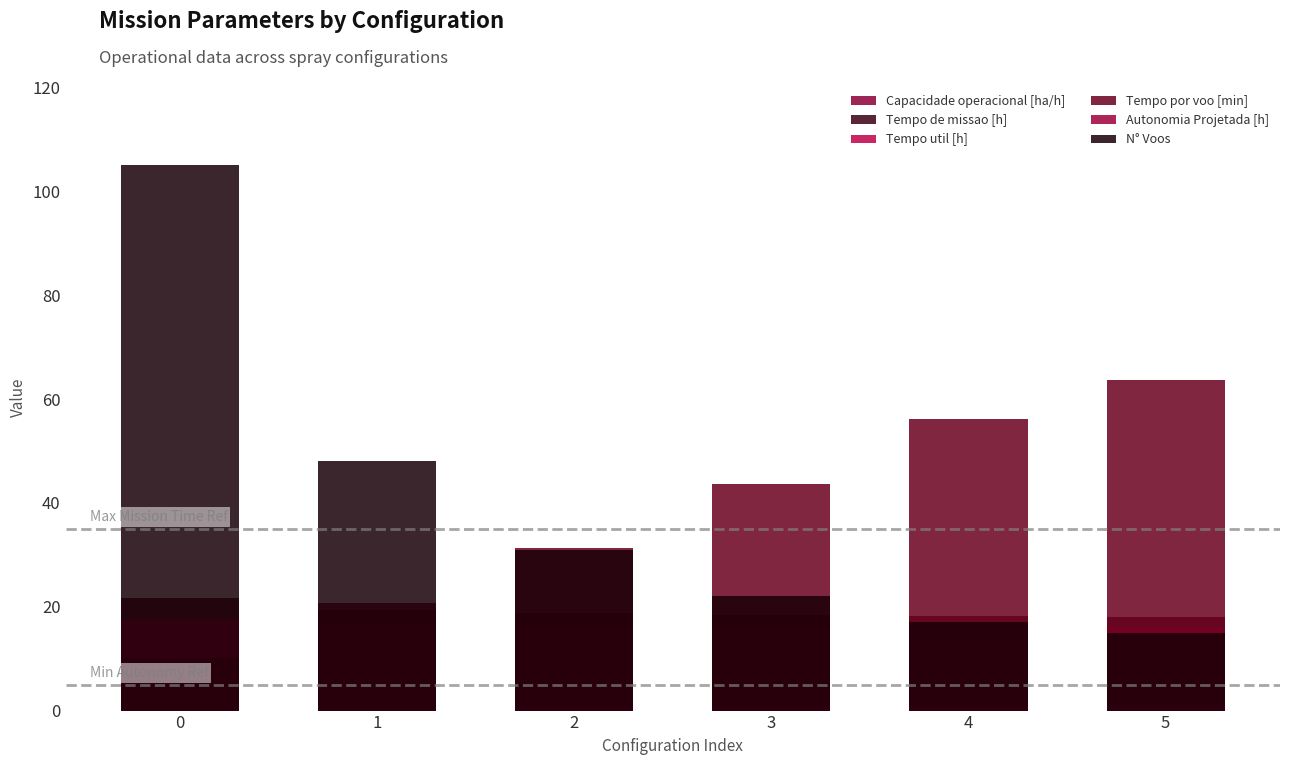

How many Capacidade operacional [ha/h] values are between 5 and 6?

5